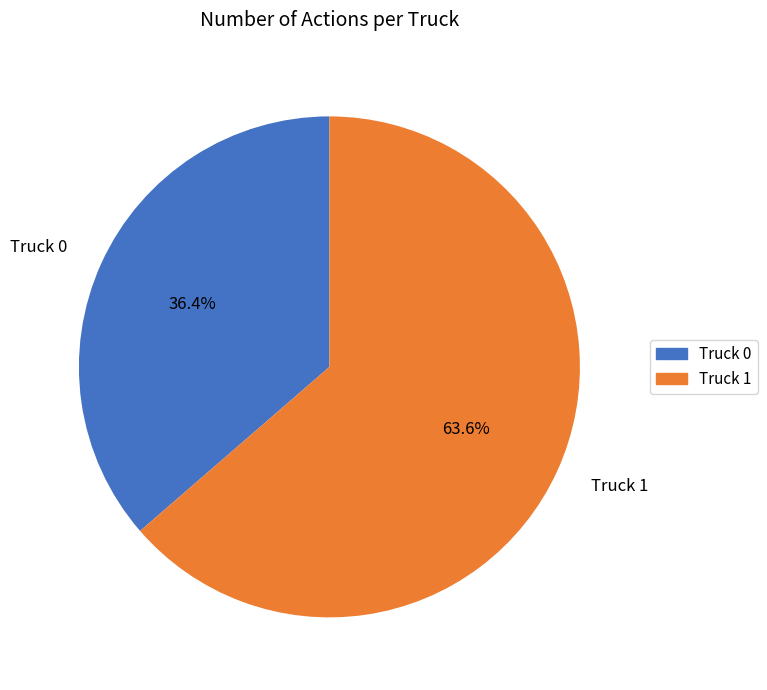

To the nearest percent, what is the difference between the largest and smallest slice percentages?

27%